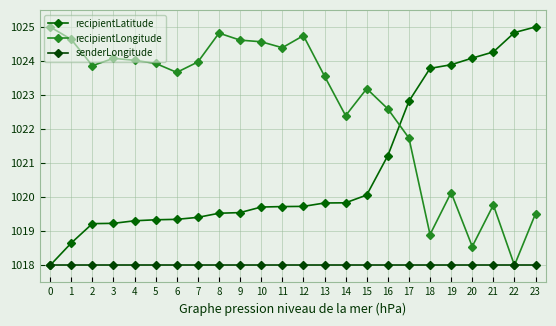

Rank the series by their maximum value, from highest to lowest.

recipientLatitude, recipientLongitude, senderLongitude